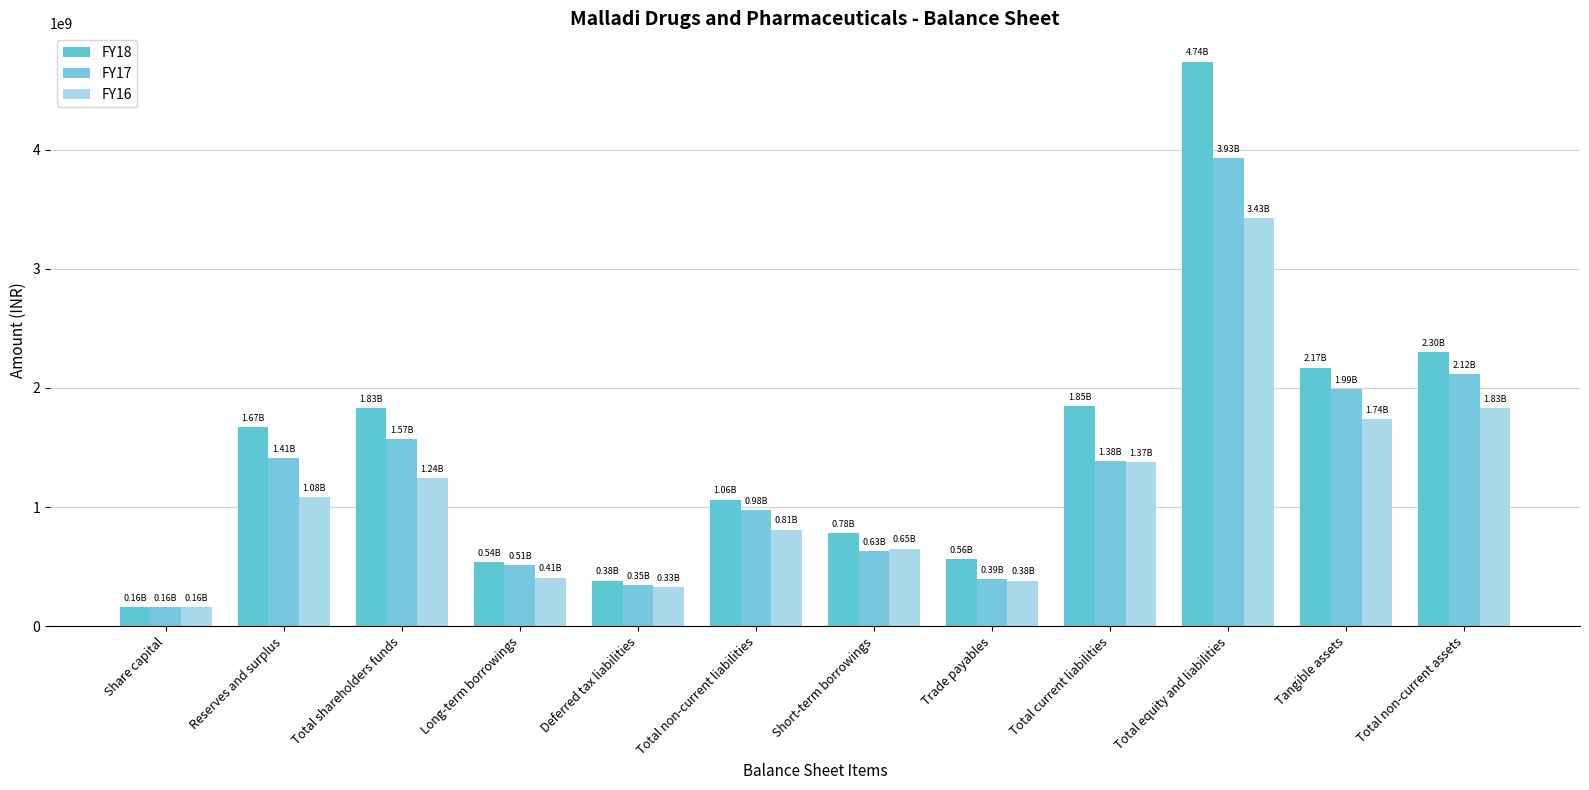

What are all the series names shown in the legend?

FY18, FY17, FY16